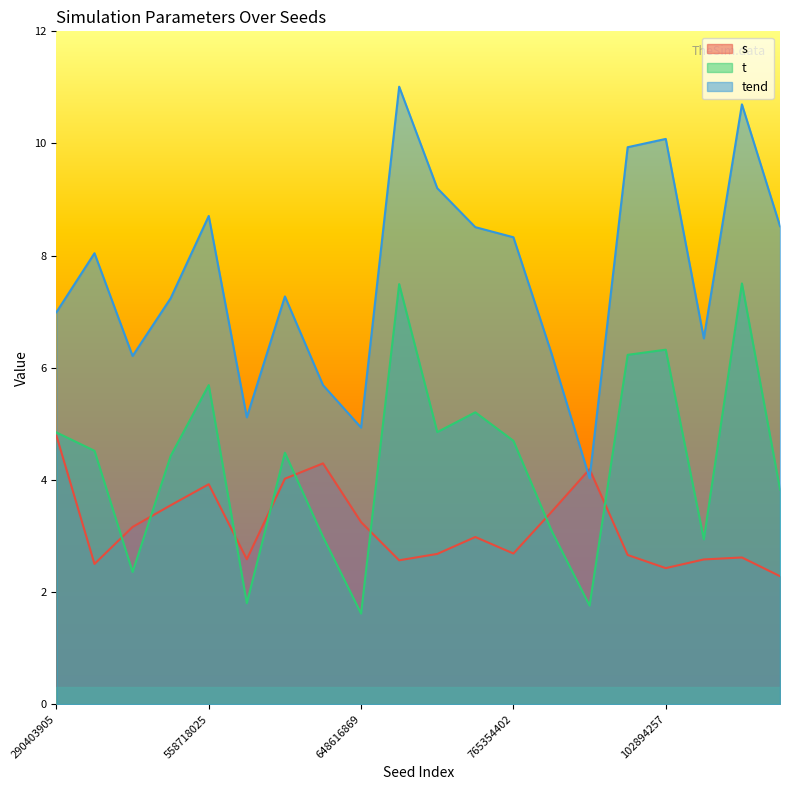

Is it true that s equals 1.0 at 138226705?

False